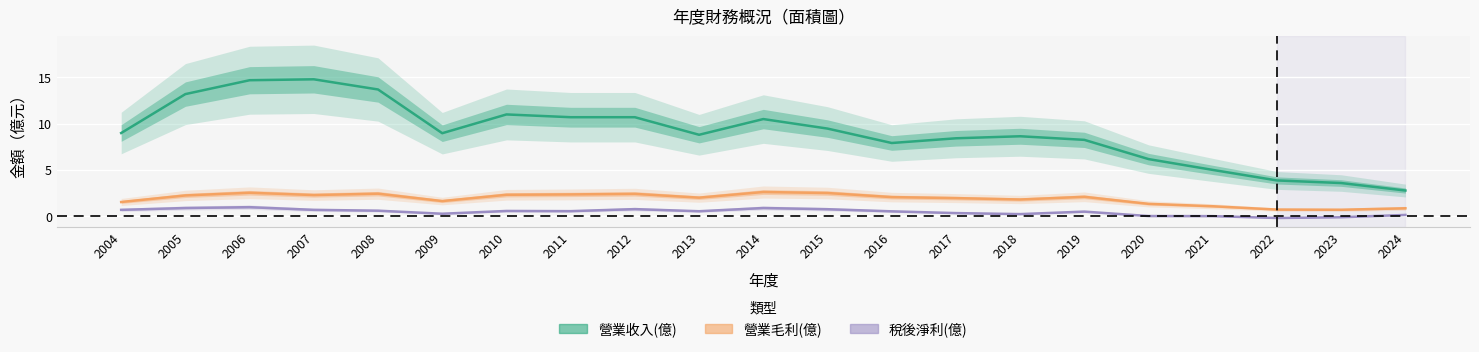

Is this an area chart (filled region under the line)?

No